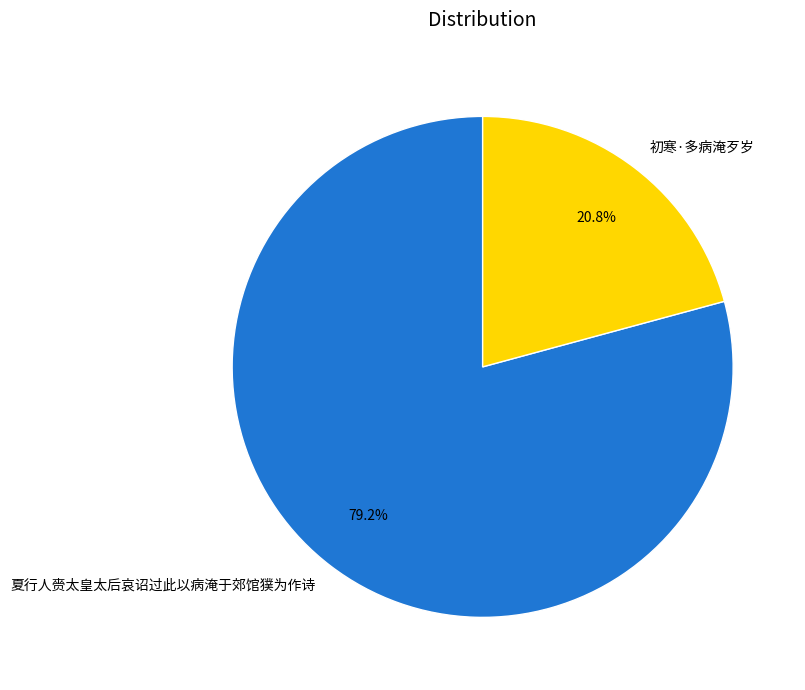

Which slice represents more than half of the pie?

夏行人赍太皇太后哀诏过此以病淹于郊馆獛为作诗